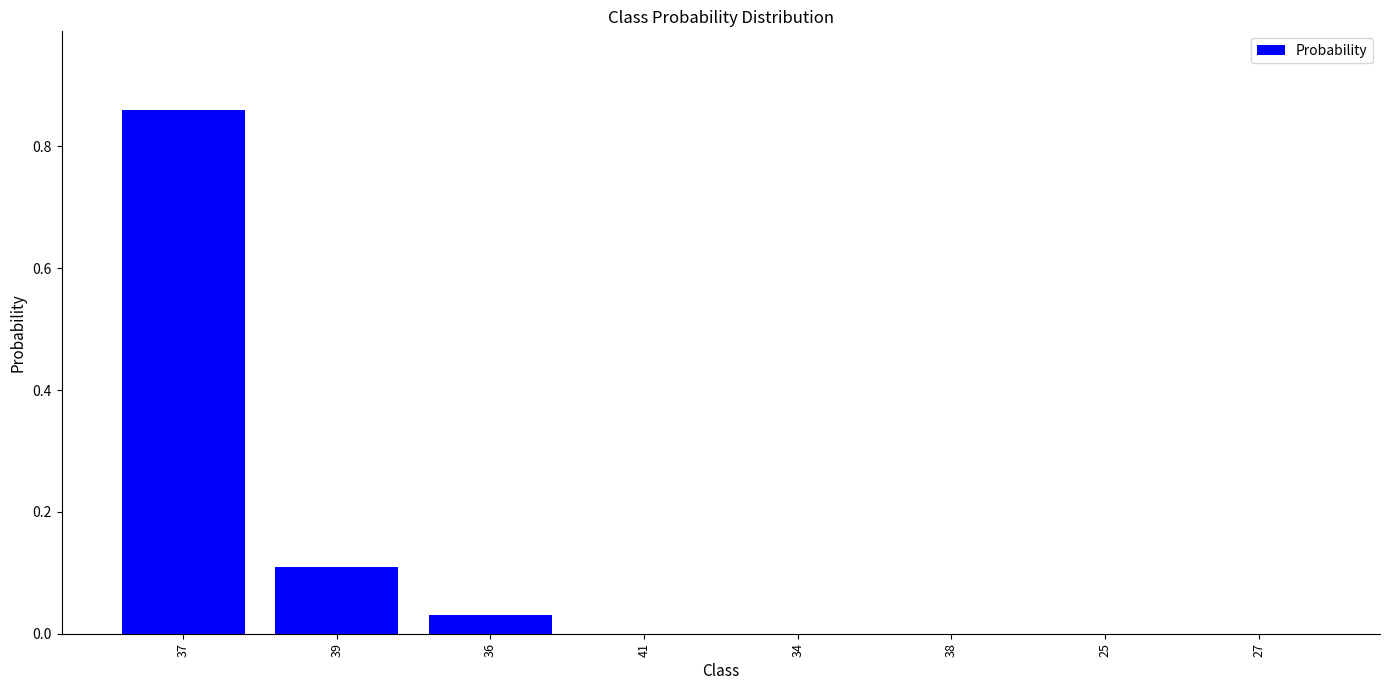

What is the difference between the values at 37 and 36?

0.8